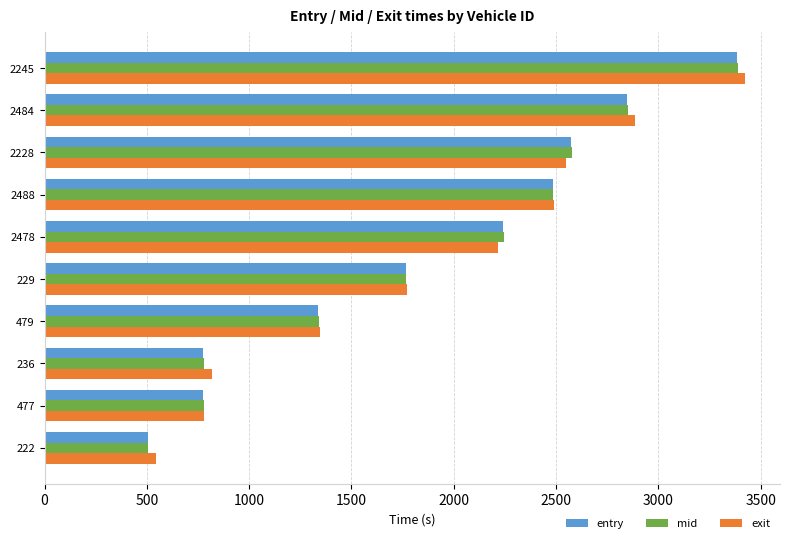

What is the sum of the exit values at 2478 and 2245?

5641.1